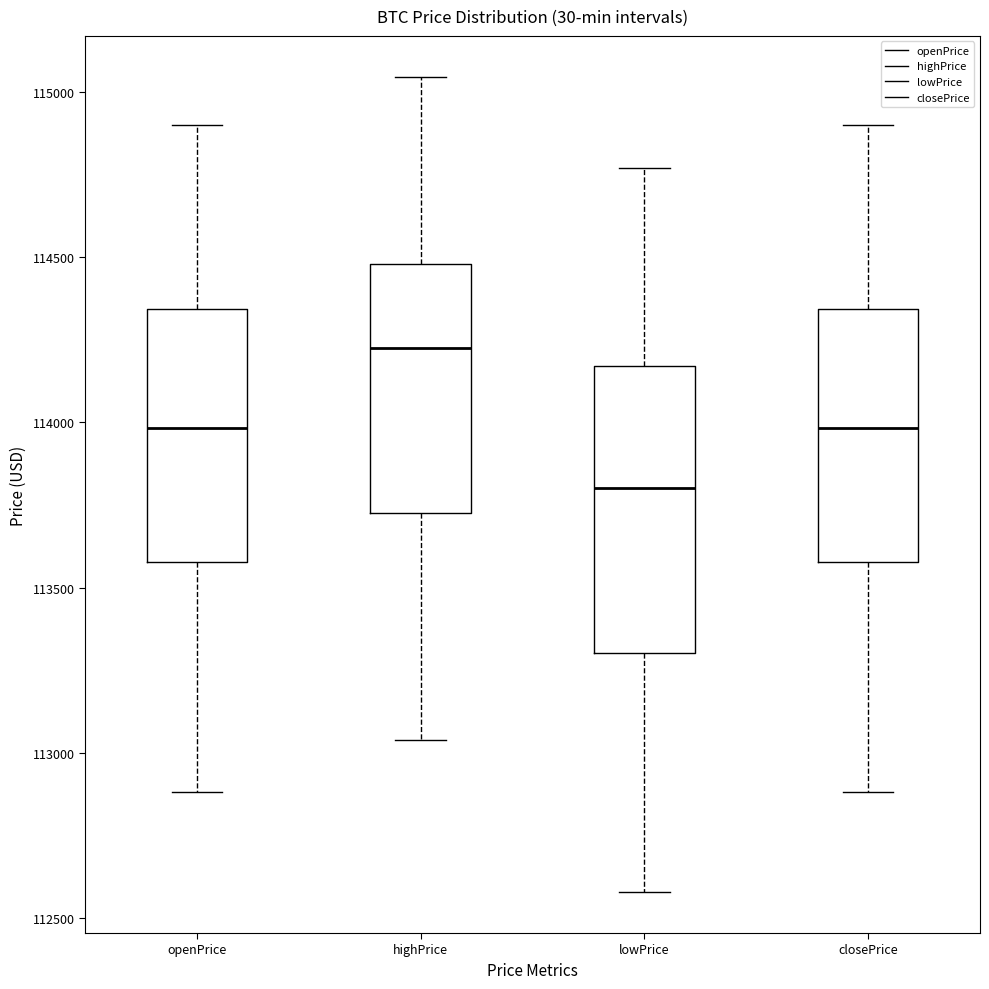

Reading left to right, read every box against the y-axis: the position of its median line, the range the box covers, and the ends of its whiskers. The values are not printed on the chart, so give them approximately, as read against the axis.

openPrice: median 114000, box 113600 to 114350, whiskers 112900 to 114900
highPrice: median 114200, box 113750 to 114500, whiskers 113050 to 115050
lowPrice: median 113800, box 113300 to 114150, whiskers 112600 to 114750
closePrice: median 114000, box 113600 to 114350, whiskers 112900 to 114900